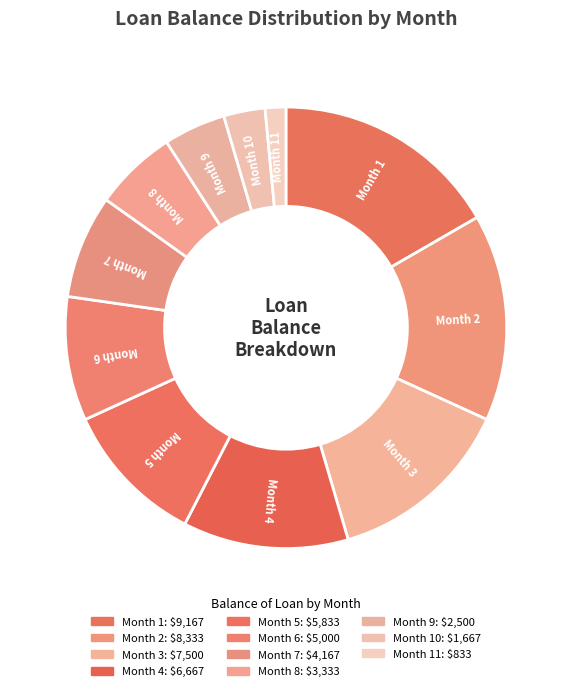

What is the ratio of the value at Month 6 to the value at Month 4?

0.8